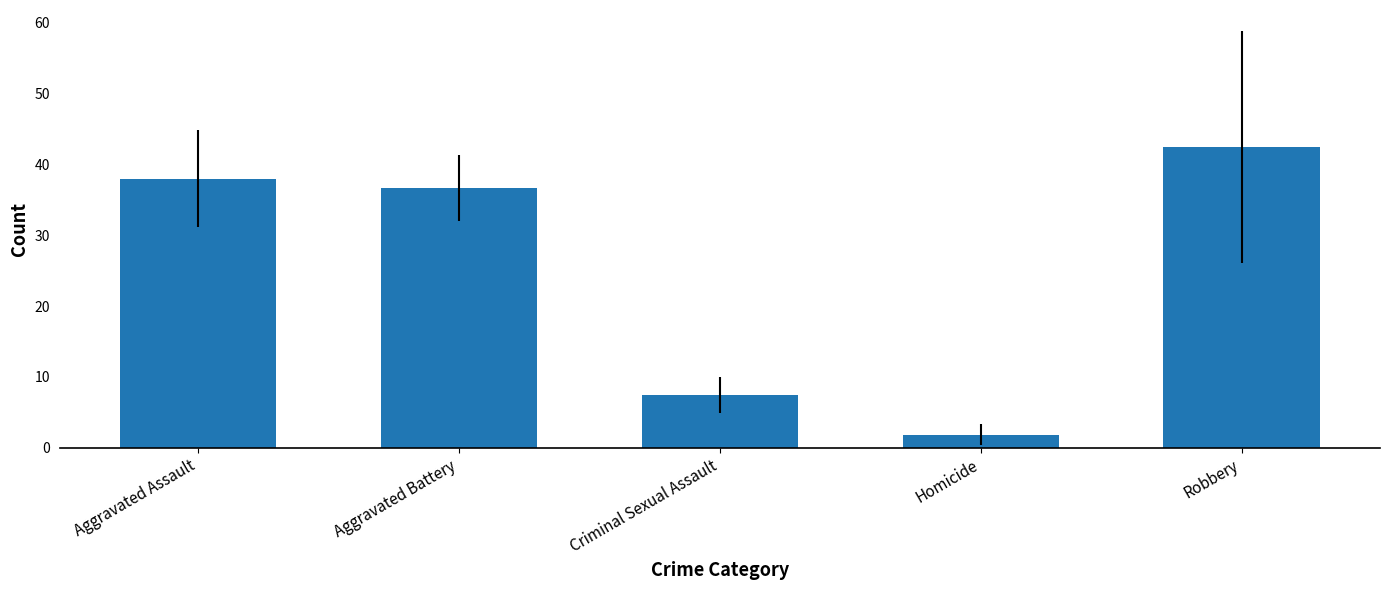

What is the average value?

25.3